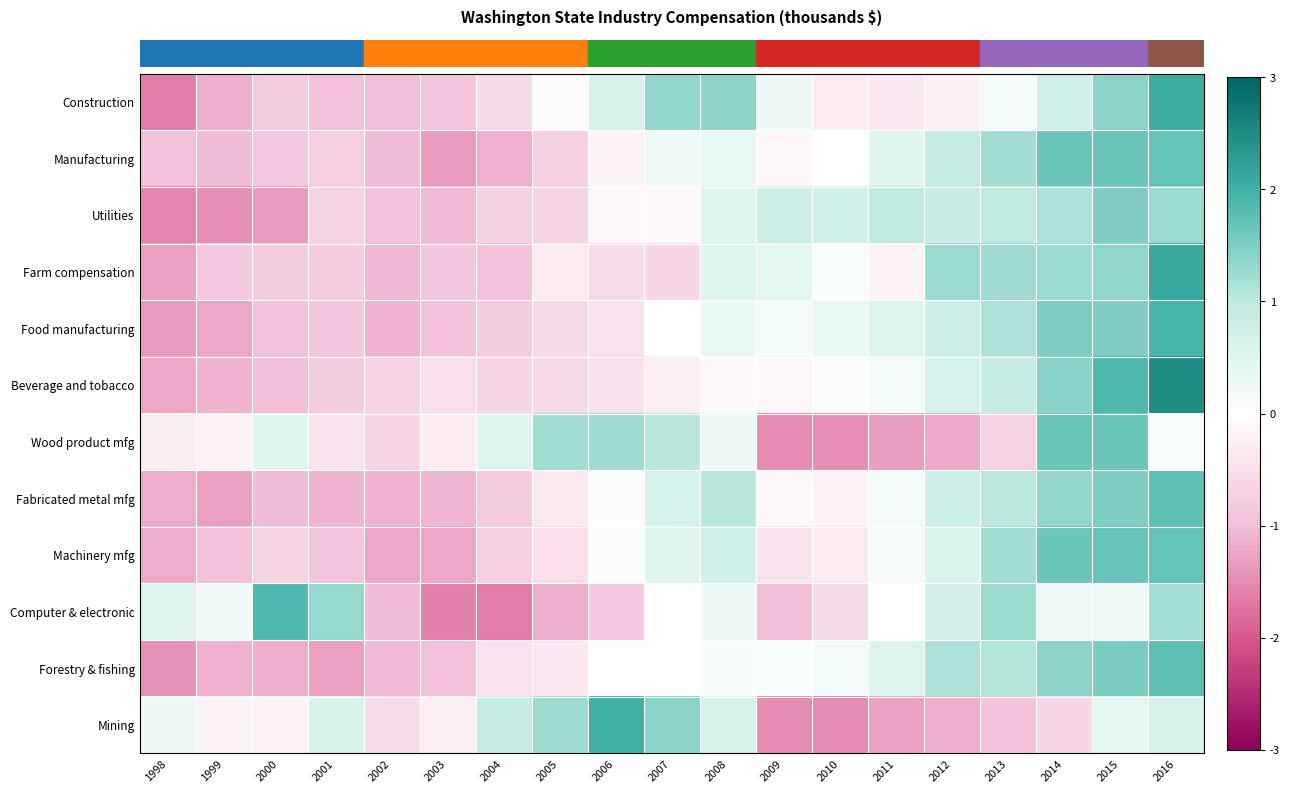

Reading right to left, transcribe all the data shown in this chart.

row_0: 2016=2.0	2015=1.4	2014=0.7	2013=0.2	2012=-0.2	2011=-0.4	2010=-0.3	2009=0.3	2008=1.4	2007=1.4	2006=0.6	2005=-0.1	2004=-0.6	2003=-0.9	2002=-1.0	2001=-1.0	2000=-0.8	1999=-1.2	1998=-1.6
row_1: 2016=1.7	2015=1.7	2014=1.6	2013=1.2	2012=0.9	2011=0.5	2010=-0.0	2009=-0.1	2008=0.3	2007=0.2	2006=-0.2	2005=-0.7	2004=-1.1	2003=-1.3	2002=-1.0	2001=-0.8	2000=-0.8	1999=-1.0	1998=-1.0
row_2: 2016=1.3	2015=1.5	2014=1.1	2013=1.0	2012=0.8	2011=1.0	2010=0.7	2009=0.8	2008=0.5	2007=-0.1	2006=-0.1	2005=-0.6	2004=-0.7	2003=-1.0	2002=-0.9	2001=-0.7	2000=-1.3	1999=-1.5	1998=-1.6
row_3: 2016=2.1	2015=1.4	2014=1.3	2013=1.3	2012=1.3	2011=-0.2	2010=0.1	2009=0.4	2008=0.5	2007=-0.6	2006=-0.6	2005=-0.3	2004=-1.0	2003=-0.9	2002=-1.1	2001=-0.8	2000=-0.8	1999=-0.9	1998=-1.3
row_4: 2016=1.9	2015=1.5	2014=1.5	2013=1.1	2012=0.8	2011=0.5	2010=0.4	2009=0.2	2008=0.3	2007=-0.0	2006=-0.5	2005=-0.6	2004=-0.8	2003=-0.9	2002=-1.1	2001=-0.9	2000=-1.0	1999=-1.2	1998=-1.4
row_5: 2016=2.5	2015=1.9	2014=1.4	2013=0.9	2012=0.7	2011=0.2	2010=0.1	2009=-0.1	2008=-0.1	2007=-0.3	2006=-0.5	2005=-0.6	2004=-0.6	2003=-0.5	2002=-0.7	2001=-0.8	2000=-1.0	1999=-1.1	1998=-1.2
row_6: 2016=0.1	2015=1.7	2014=1.6	2013=-0.7	2012=-1.2	2011=-1.3	2010=-1.5	2009=-1.5	2008=0.3	2007=1.0	2006=1.2	2005=1.2	2004=0.4	2003=-0.3	2002=-0.7	2001=-0.4	2000=0.4	1999=-0.2	1998=-0.3
row_7: 2016=1.7	2015=1.5	2014=1.4	2013=1.0	2012=0.8	2011=0.2	2010=-0.2	2009=-0.1	2008=1.0	2007=0.6	2006=0.0	2005=-0.3	2004=-0.8	2003=-1.1	2002=-1.1	2001=-1.1	2000=-1.0	1999=-1.3	1998=-1.2
row_8: 2016=1.7	2015=1.7	2014=1.7	2013=1.2	2012=0.6	2011=0.2	2010=-0.3	2009=-0.4	2008=0.7	2007=0.5	2006=0.0	2005=-0.5	2004=-0.8	2003=-1.2	2002=-1.2	2001=-0.9	2000=-0.7	1999=-1.0	1998=-1.2
row_9: 2016=1.2	2015=0.3	2014=0.2	2013=1.3	2012=0.7	2011=-0.0	2010=-0.6	2009=-1.0	2008=0.3	2007=0.0	2006=-0.8	2005=-1.2	2004=-1.6	2003=-1.6	2002=-1.0	2001=1.3	2000=1.9	1999=0.2	1998=0.5
row_10: 2016=1.8	2015=1.5	2014=1.4	2013=1.1	2012=1.1	2011=0.5	2010=0.2	2009=0.1	2008=0.1	2007=0.0	2006=-0.0	2005=-0.4	2004=-0.5	2003=-0.9	2002=-1.0	2001=-1.3	2000=-1.2	1999=-1.1	1998=-1.4
row_11: 2016=0.7	2015=0.4	2014=-0.6	2013=-0.9	2012=-1.2	2011=-1.3	2010=-1.5	2009=-1.5	2008=0.6	2007=1.4	2006=2.0	2005=1.3	2004=0.9	2003=-0.3	2002=-0.6	2001=0.6	2000=-0.2	1999=-0.2	1998=0.3